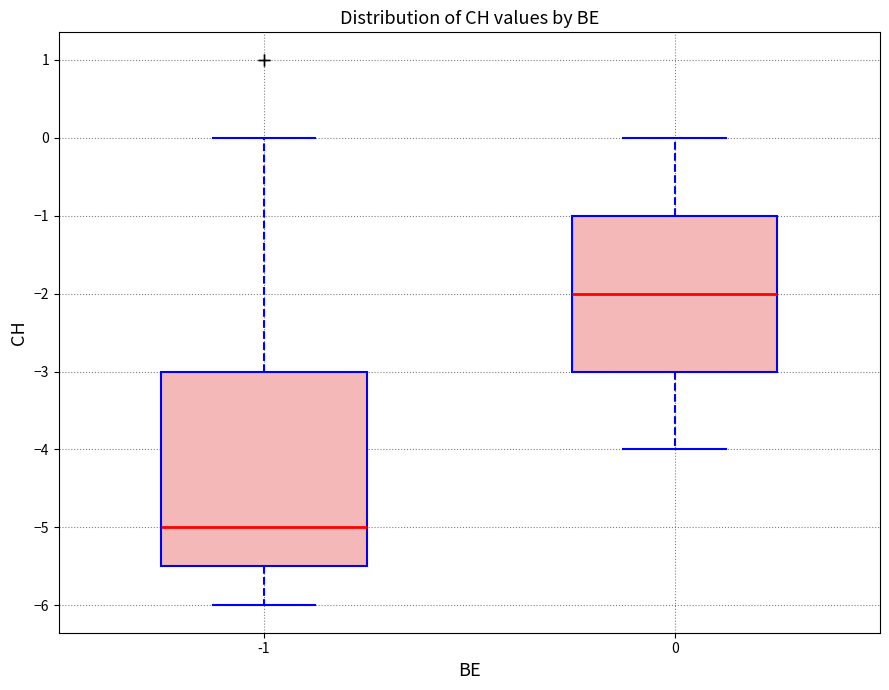

Which box has the highest median line?

0